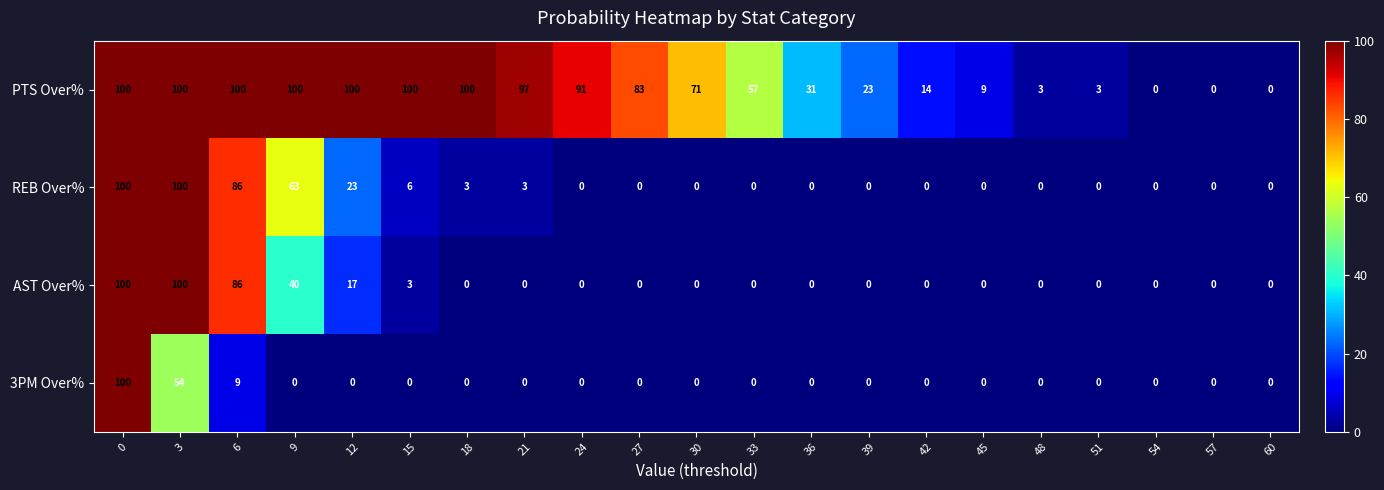

At which label is PTS Over% closest to 50?

33